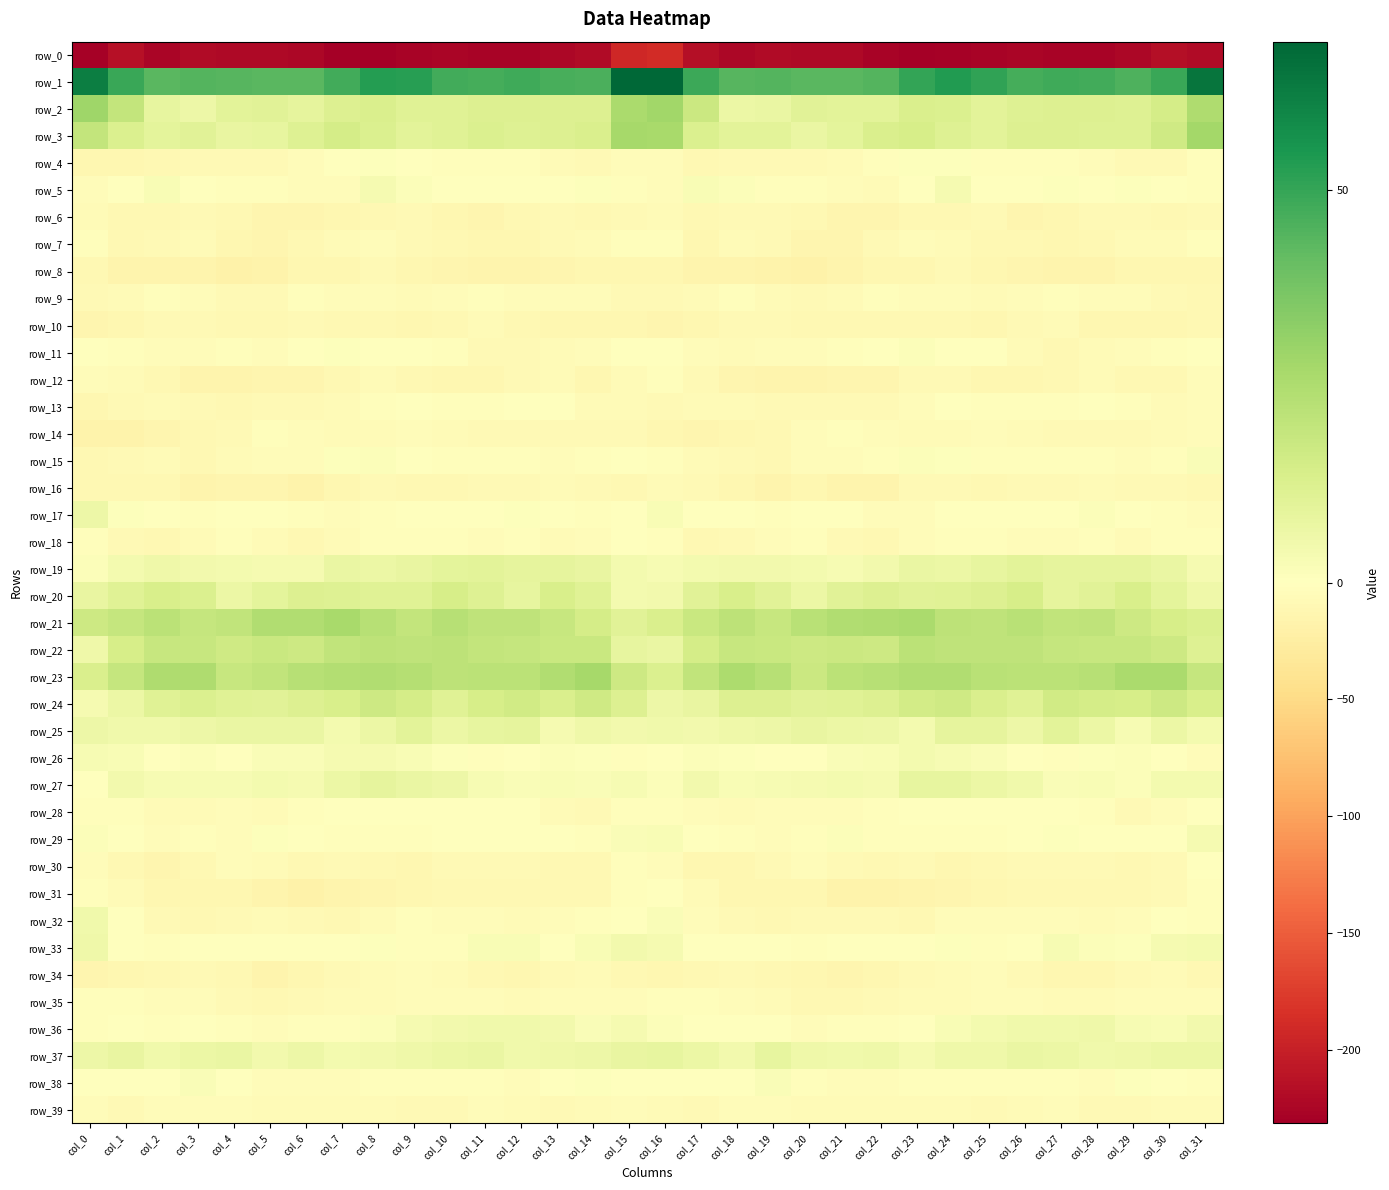

At which label does row_20 reach its minimum?

col_15